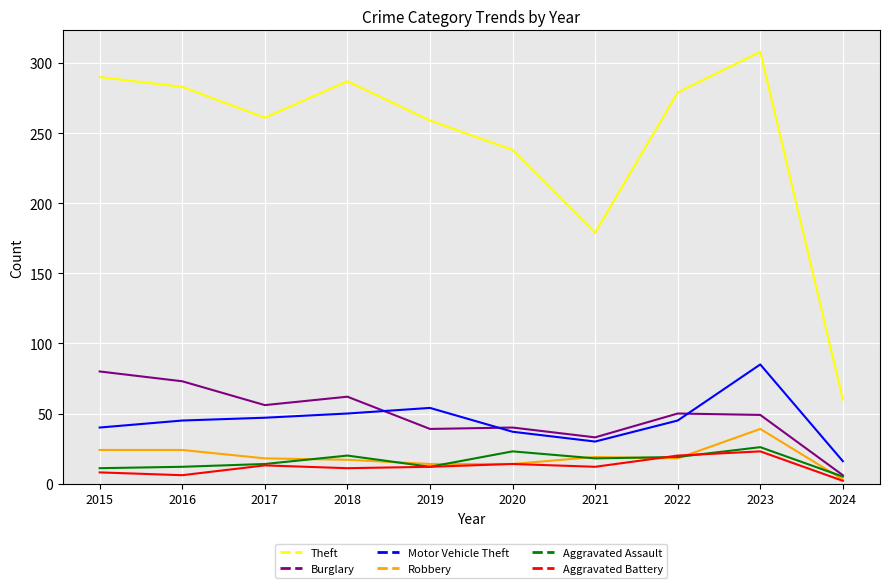

Rank the series by their maximum value, from highest to lowest.

Theft, Motor Vehicle Theft, Burglary, Robbery, Aggravated Assault, Aggravated Battery